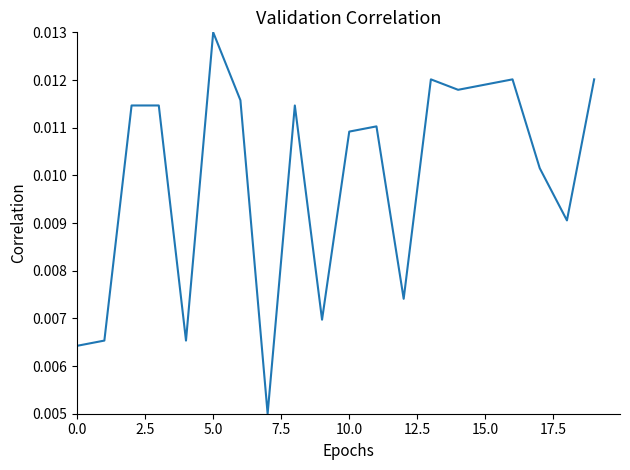

How many series are shown in this chart?

1